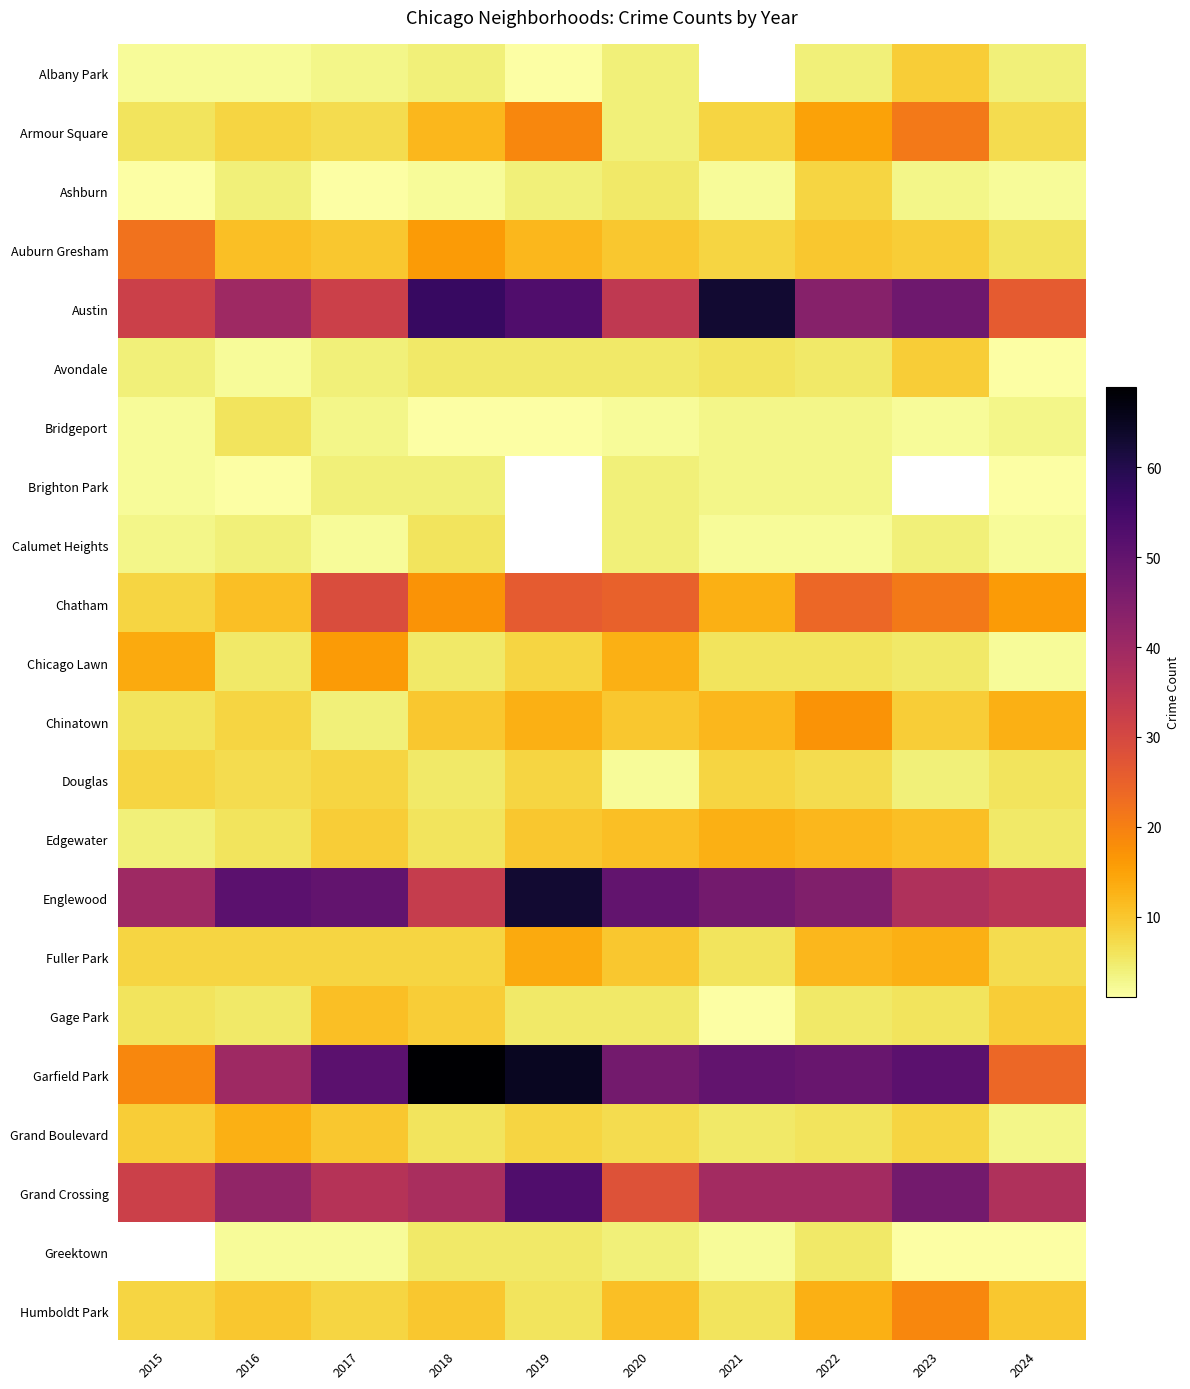

What is the sum of all Edgewater values?

87.0